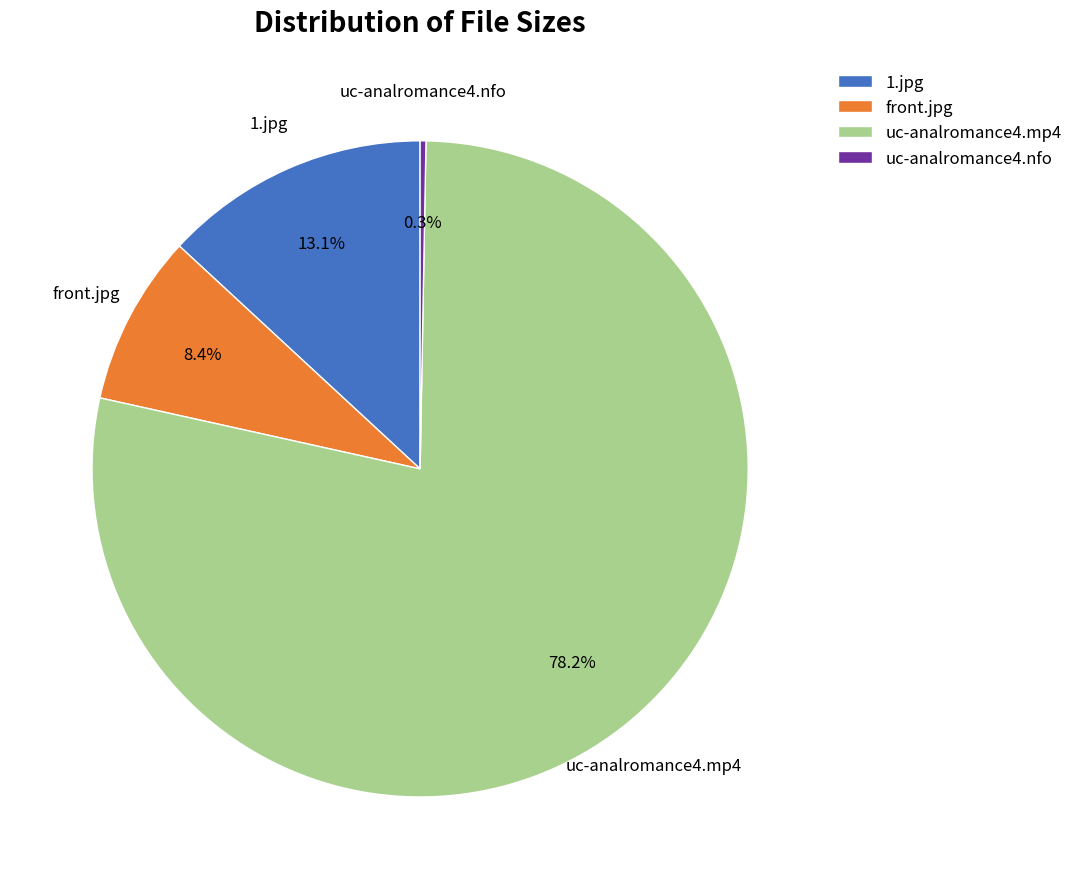

The uc-analromance4.nfo slice represents 0% of the pie. True or false?

True